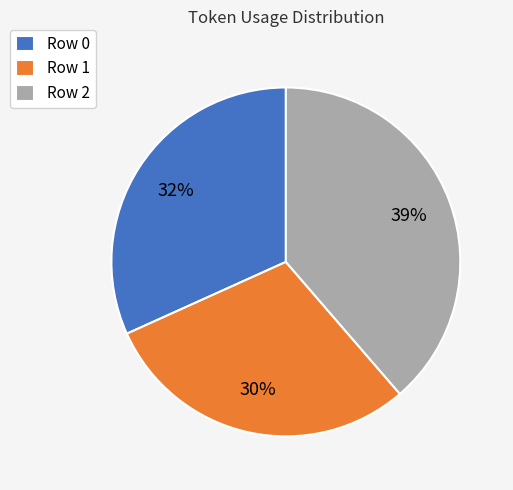

To the nearest percent, what is the difference between the largest and smallest slice percentages?

9%